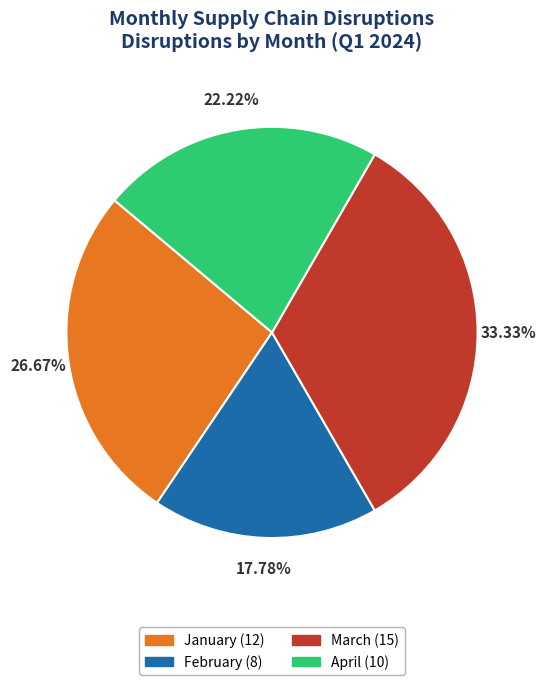

True or false: February accounts for 13% of the total.

False